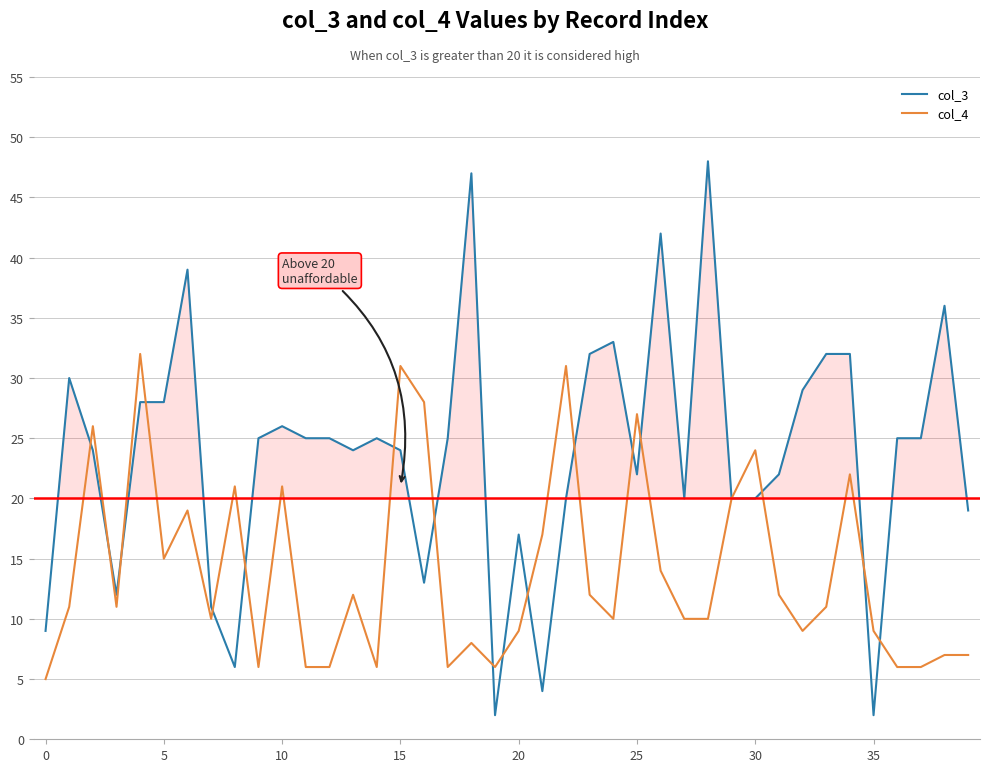

What is the highest value of the col_3 series?

48